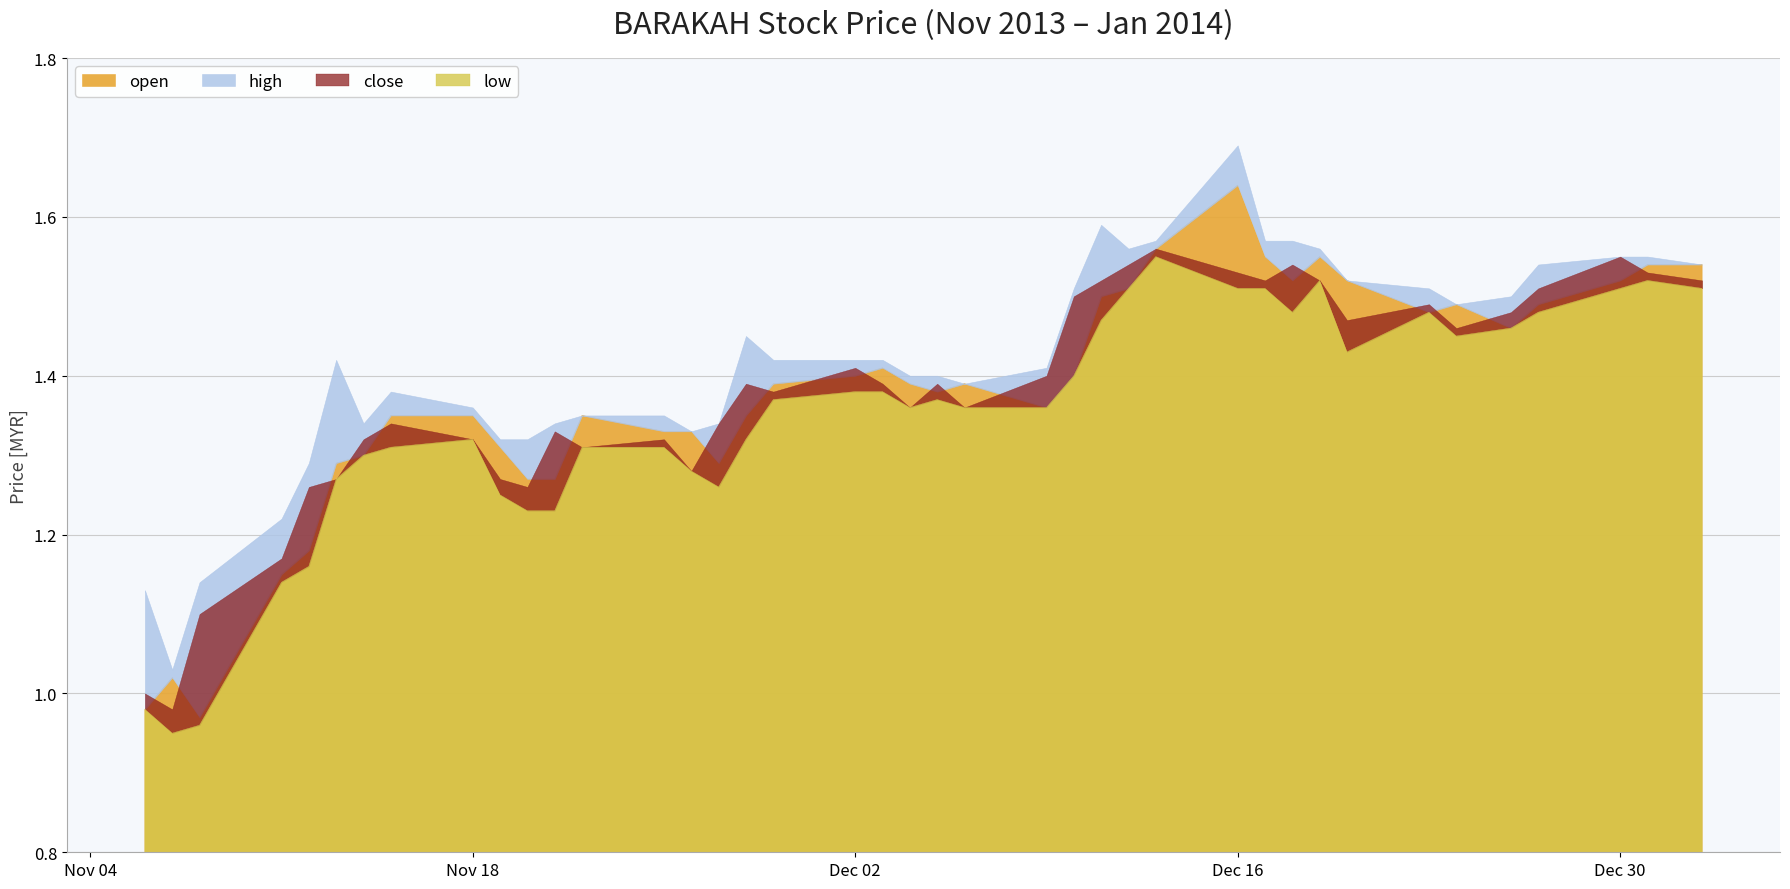

At which category is the sum across all series the highest?

2013-12-16